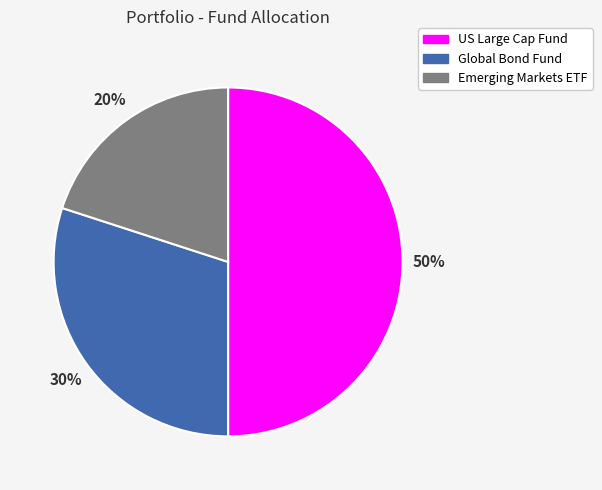

True or false: Global Bond Fund accounts for 30% of the total.

True